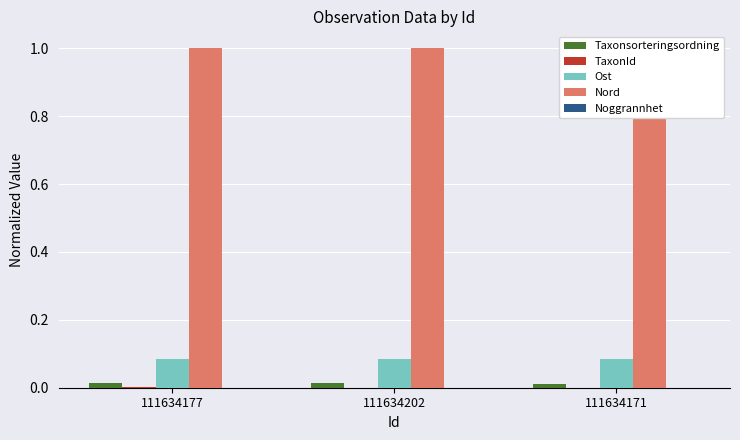

List the labels in order of TaxonId value, smallest first.

111634171, 111634202, 111634177